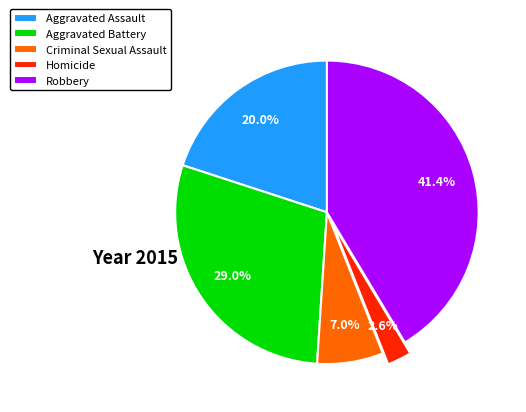

How many segments does this pie chart have?

5